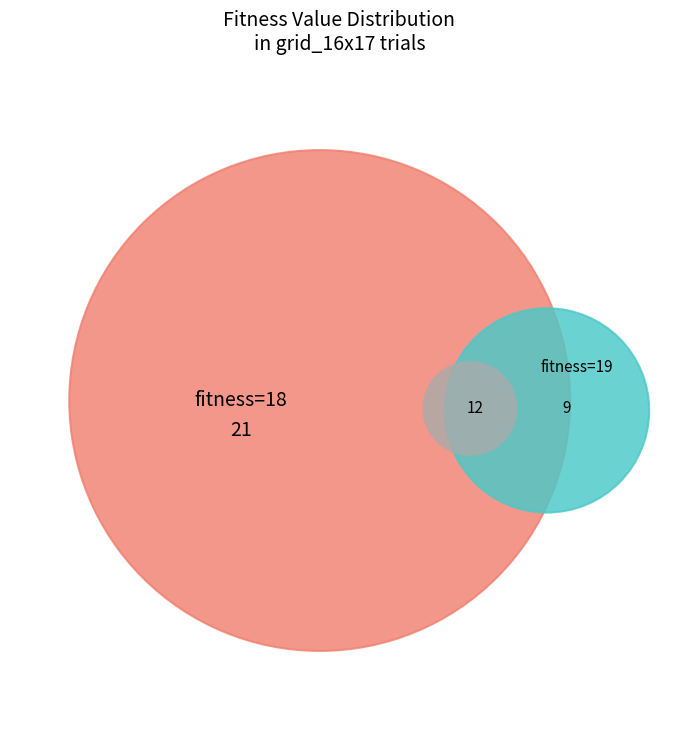

True or false: fitness_18 accounts for 56% of the total.

False